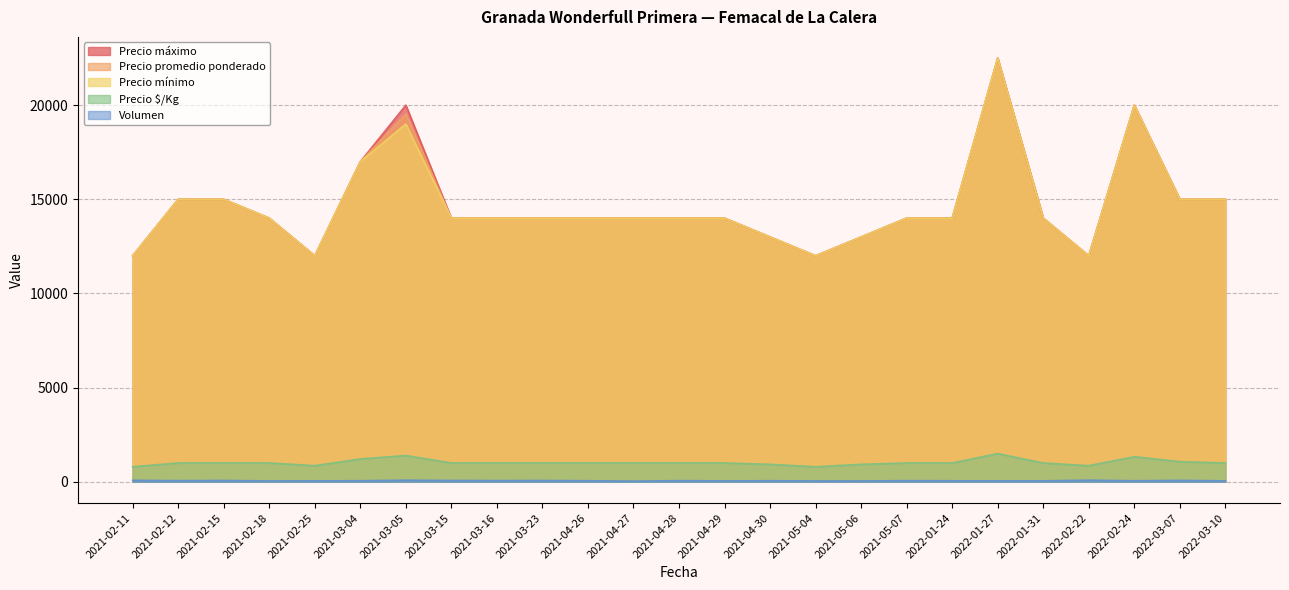

Reading right to left, transcribe all the data shown in this chart.

Volumen: 2022-03-10=50	2022-03-07=75	2022-02-24=54	2022-02-22=85	2022-01-31=50	2022-01-27=50	2022-01-24=54	2021-05-07=60	2021-05-06=45	2021-05-04=45	2021-04-30=56	2021-04-29=48	2021-04-28=60	2021-04-27=36	2021-04-26=56	2021-03-23=68	2021-03-16=65	2021-03-15=70	2021-03-05=85	2021-03-04=56	2021-02-25=50	2021-02-18=45	2021-02-15=70	2021-02-12=60	2021-02-11=80
Precio $/Kg: 2022-03-10=1000	2022-03-07=1071	2022-02-24=1333	2022-02-22=857	2022-01-31=1000	2022-01-27=1500	2022-01-24=1000	2021-05-07=1000	2021-05-06=929	2021-05-04=800	2021-04-30=929	2021-04-29=1000	2021-04-28=1000	2021-04-27=1000	2021-04-26=1000	2021-03-23=1000	2021-03-16=1000	2021-03-15=1000	2021-03-05=1395	2021-03-04=1214	2021-02-25=857	2021-02-18=1000	2021-02-15=1000	2021-02-12=1000	2021-02-11=800
Precio mínimo: 2022-03-10=15000	2022-03-07=15000	2022-02-24=20000	2022-02-22=12000	2022-01-31=14000	2022-01-27=22500	2022-01-24=14000	2021-05-07=14000	2021-05-06=13000	2021-05-04=12000	2021-04-30=13000	2021-04-29=14000	2021-04-28=14000	2021-04-27=14000	2021-04-26=14000	2021-03-23=14000	2021-03-16=14000	2021-03-15=14000	2021-03-05=19000	2021-03-04=17000	2021-02-25=12000	2021-02-18=14000	2021-02-15=15000	2021-02-12=15000	2021-02-11=12000
Precio promedio ponderado: 2022-03-10=15000	2022-03-07=15000	2022-02-24=20000	2022-02-22=12000	2022-01-31=14000	2022-01-27=22500	2022-01-24=14000	2021-05-07=14000	2021-05-06=13000	2021-05-04=12000	2021-04-30=13000	2021-04-29=14000	2021-04-28=14000	2021-04-27=14000	2021-04-26=14000	2021-03-23=14000	2021-03-16=14000	2021-03-15=14000	2021-03-05=19529	2021-03-04=17000	2021-02-25=12000	2021-02-18=14000	2021-02-15=15000	2021-02-12=15000	2021-02-11=12000
Precio máximo: 2022-03-10=15000	2022-03-07=15000	2022-02-24=20000	2022-02-22=12000	2022-01-31=14000	2022-01-27=22500	2022-01-24=14000	2021-05-07=14000	2021-05-06=13000	2021-05-04=12000	2021-04-30=13000	2021-04-29=14000	2021-04-28=14000	2021-04-27=14000	2021-04-26=14000	2021-03-23=14000	2021-03-16=14000	2021-03-15=14000	2021-03-05=20000	2021-03-04=17000	2021-02-25=12000	2021-02-18=14000	2021-02-15=15000	2021-02-12=15000	2021-02-11=12000